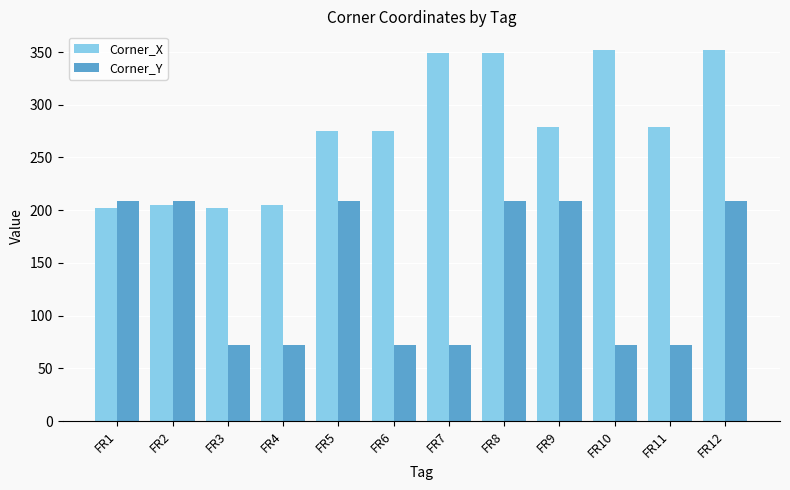

What is the sum of all Corner_Y values?

1685.1